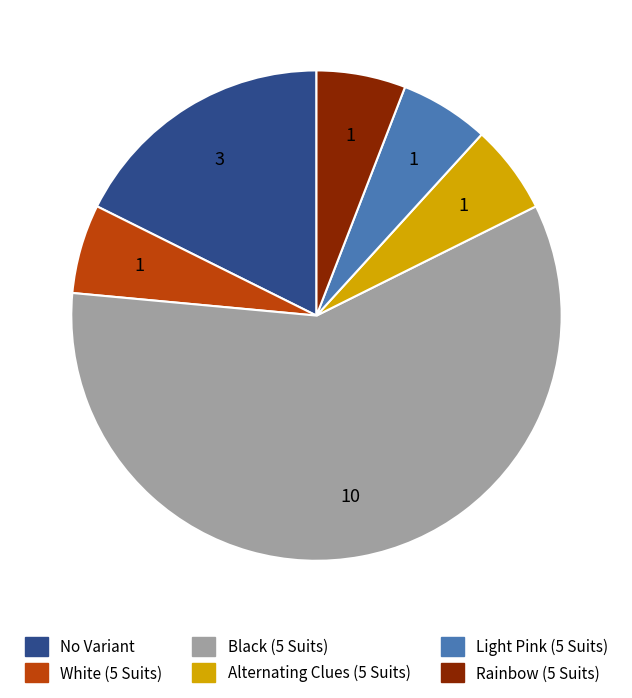

Is the sum of Light Pink (5 Suits) and Alternating Clues (5 Suits) greater than half?

No